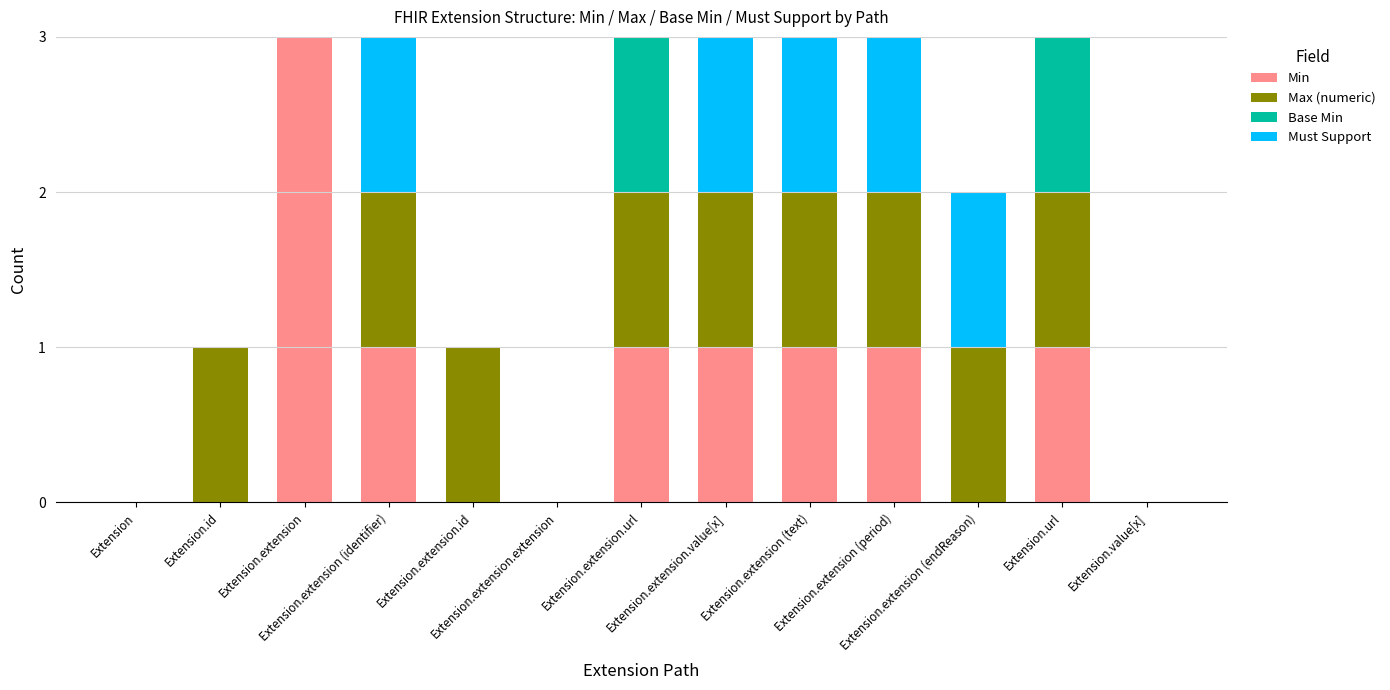

What is the sum of all Min values?

9